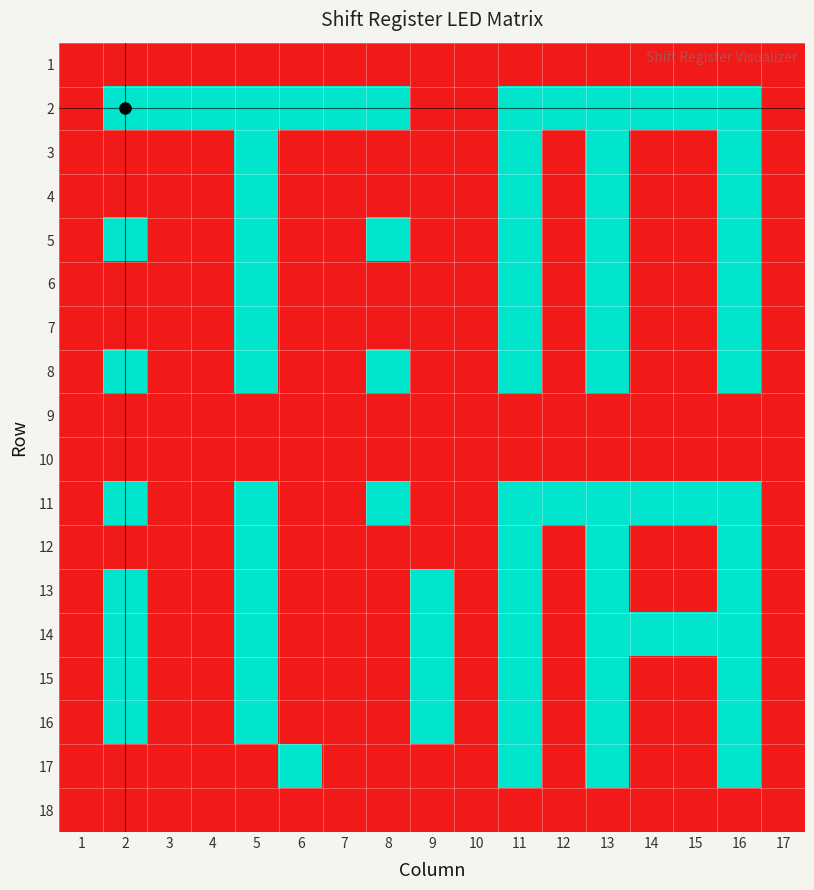

Reading left to right, transcribe all the data shown in this chart.

1: 1=0	2=0	3=0	4=0	5=0	6=0	7=0	8=0	9=0	10=0	11=0	12=0	13=0	14=0	15=0	16=0	17=0
2: 1=0	2=1	3=1	4=1	5=1	6=1	7=1	8=1	9=0	10=0	11=1	12=1	13=1	14=1	15=1	16=1	17=0
3: 1=0	2=0	3=0	4=0	5=1	6=0	7=0	8=0	9=0	10=0	11=1	12=0	13=1	14=0	15=0	16=1	17=0
4: 1=0	2=0	3=0	4=0	5=1	6=0	7=0	8=0	9=0	10=0	11=1	12=0	13=1	14=0	15=0	16=1	17=0
5: 1=0	2=1	3=0	4=0	5=1	6=0	7=0	8=1	9=0	10=0	11=1	12=0	13=1	14=0	15=0	16=1	17=0
6: 1=0	2=0	3=0	4=0	5=1	6=0	7=0	8=0	9=0	10=0	11=1	12=0	13=1	14=0	15=0	16=1	17=0
7: 1=0	2=0	3=0	4=0	5=1	6=0	7=0	8=0	9=0	10=0	11=1	12=0	13=1	14=0	15=0	16=1	17=0
8: 1=0	2=1	3=0	4=0	5=1	6=0	7=0	8=1	9=0	10=0	11=1	12=0	13=1	14=0	15=0	16=1	17=0
9: 1=0	2=0	3=0	4=0	5=0	6=0	7=0	8=0	9=0	10=0	11=0	12=0	13=0	14=0	15=0	16=0	17=0
10: 1=0	2=0	3=0	4=0	5=0	6=0	7=0	8=0	9=0	10=0	11=0	12=0	13=0	14=0	15=0	16=0	17=0
11: 1=0	2=1	3=0	4=0	5=1	6=0	7=0	8=1	9=0	10=0	11=1	12=1	13=1	14=1	15=1	16=1	17=0
12: 1=0	2=0	3=0	4=0	5=1	6=0	7=0	8=0	9=0	10=0	11=1	12=0	13=1	14=0	15=0	16=1	17=0
13: 1=0	2=1	3=0	4=0	5=1	6=0	7=0	8=0	9=1	10=0	11=1	12=0	13=1	14=0	15=0	16=1	17=0
14: 1=0	2=1	3=0	4=0	5=1	6=0	7=0	8=0	9=1	10=0	11=1	12=0	13=1	14=1	15=1	16=1	17=0
15: 1=0	2=1	3=0	4=0	5=1	6=0	7=0	8=0	9=1	10=0	11=1	12=0	13=1	14=0	15=0	16=1	17=0
16: 1=0	2=1	3=0	4=0	5=1	6=0	7=0	8=0	9=1	10=0	11=1	12=0	13=1	14=0	15=0	16=1	17=0
17: 1=0	2=0	3=0	4=0	5=0	6=1	7=0	8=0	9=0	10=0	11=1	12=0	13=1	14=0	15=0	16=1	17=0
18: 1=0	2=0	3=0	4=0	5=0	6=0	7=0	8=0	9=0	10=0	11=0	12=0	13=0	14=0	15=0	16=0	17=0